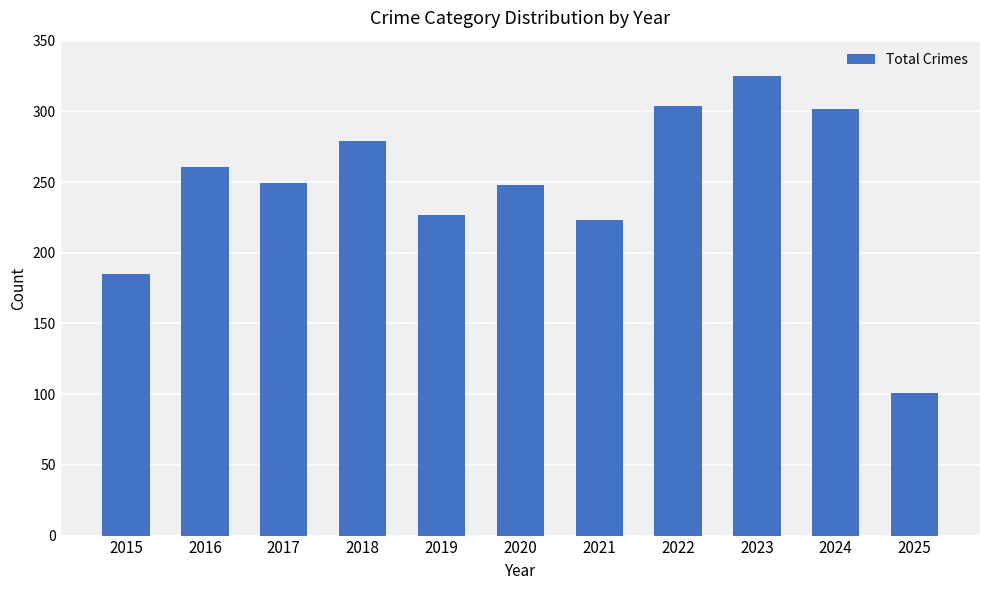

Which label corresponds to the largest value in the chart?

2023